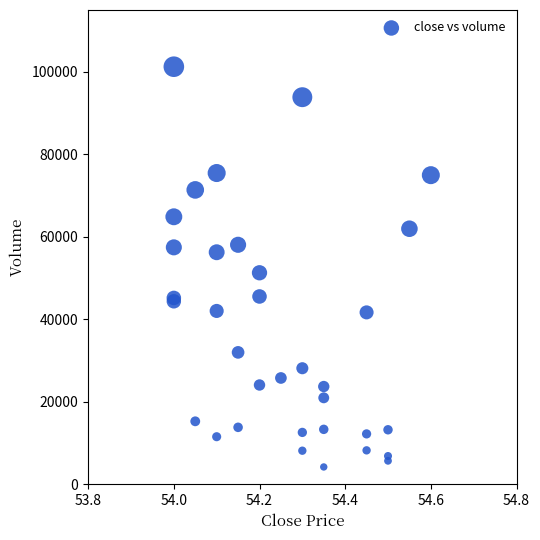

What Y value in the scatter plot is closest to 52731?

51293